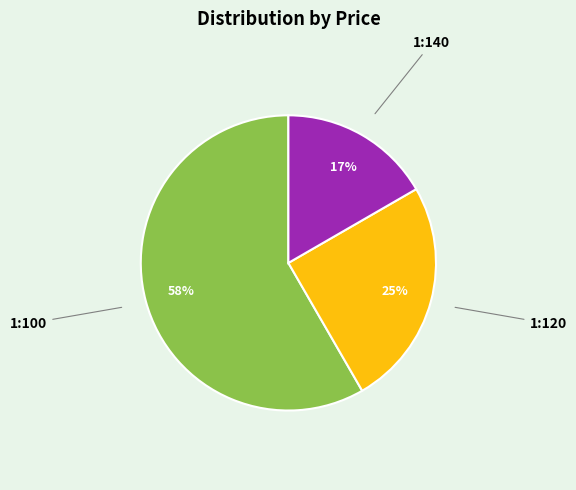

To the nearest percent, what is the average slice percentage?

33%